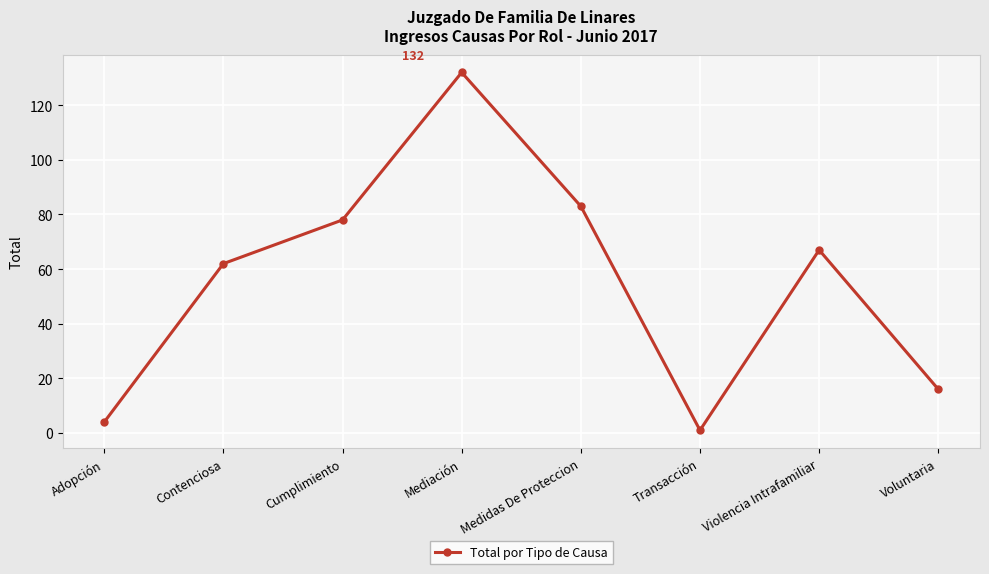

What is the minimum value shown in the chart?

1